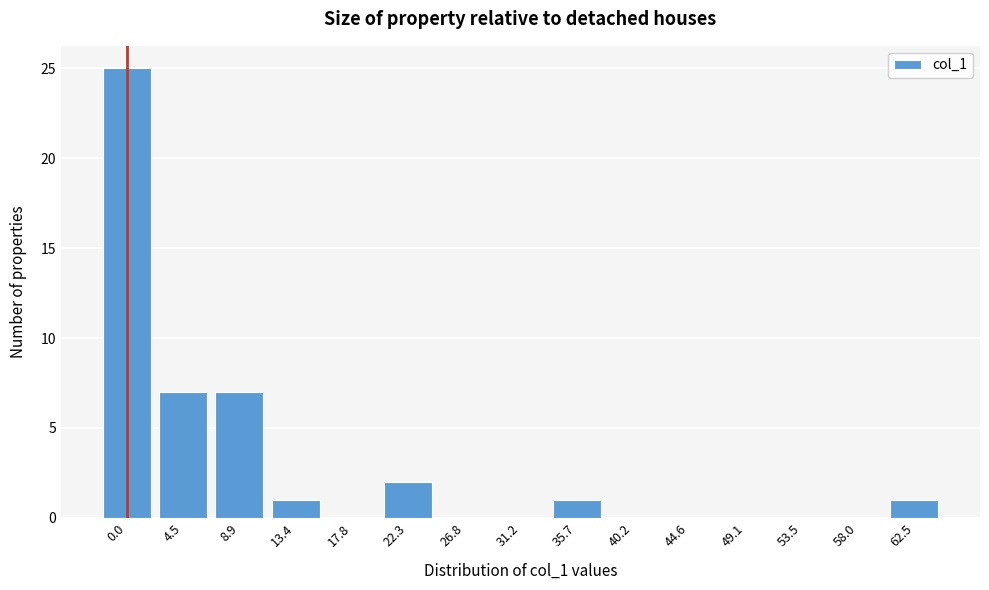

Reading left to right, extract all data points from this chart.

0.0=25	4.5=7	8.9=7	13.4=1	17.8=0	22.3=2	26.8=0	31.2=0	35.7=1	40.2=0	44.6=0	49.1=0	53.5=0	58.0=0	62.5=1